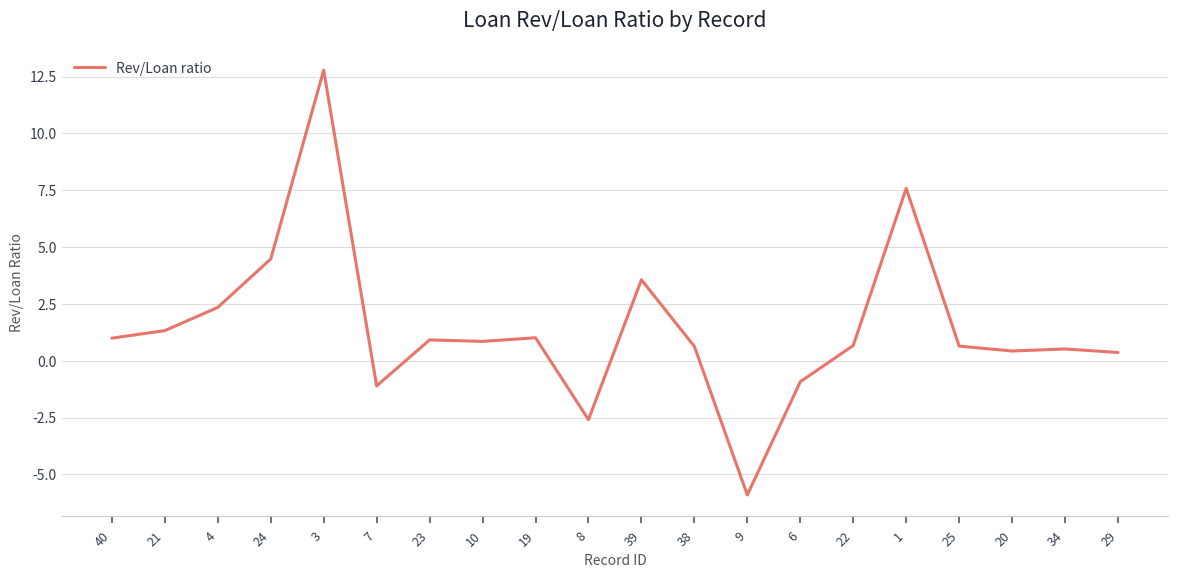

Which category has the highest value across all series?

3